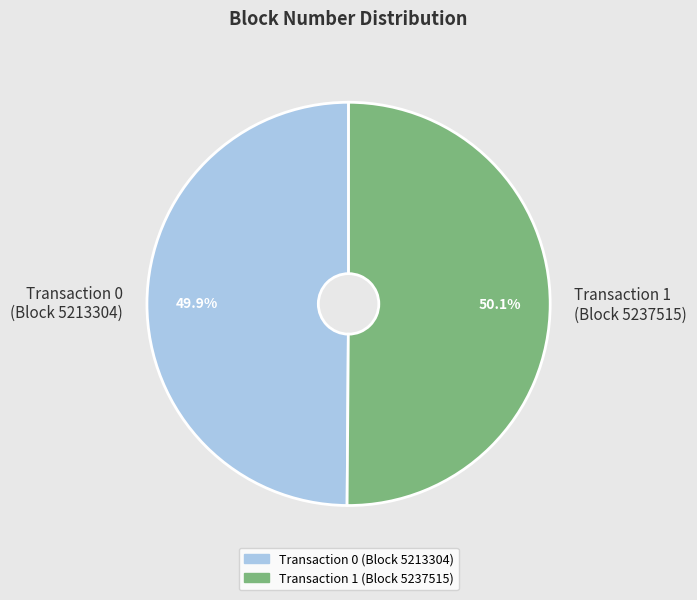

What percentage is NOT represented by Transaction 0 (Block 5213304)?

50.1%